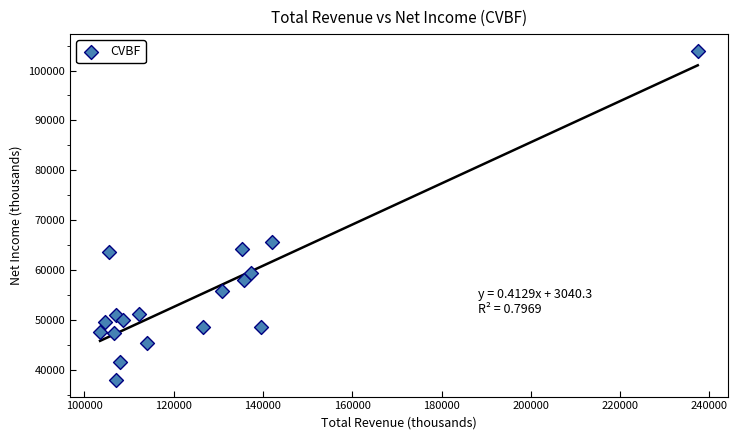

What is the range of X values (max minus min)?

133900